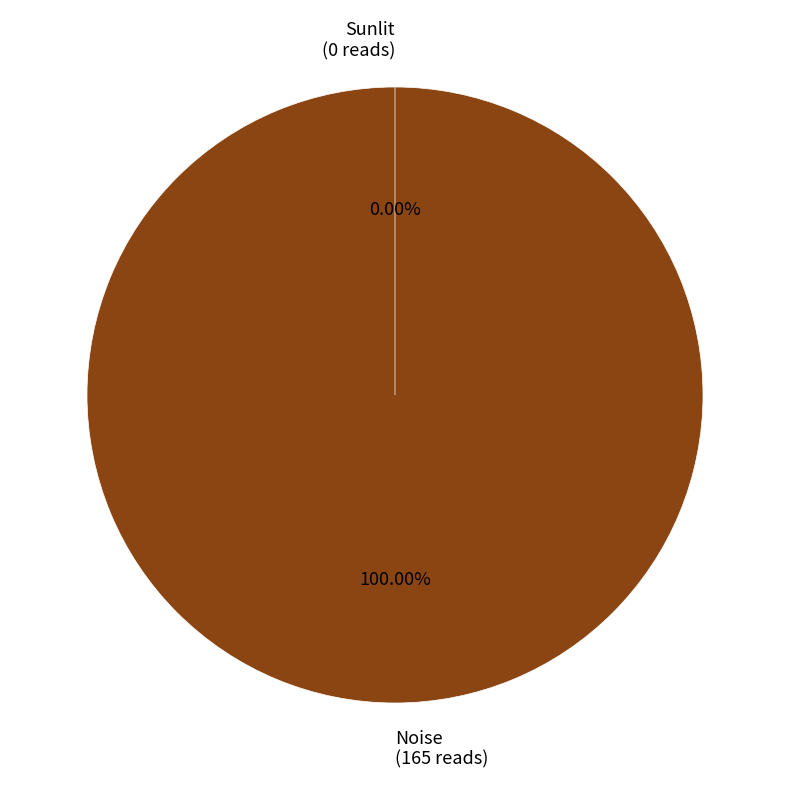

True or false: Noise accounts for 99% of the total.

False